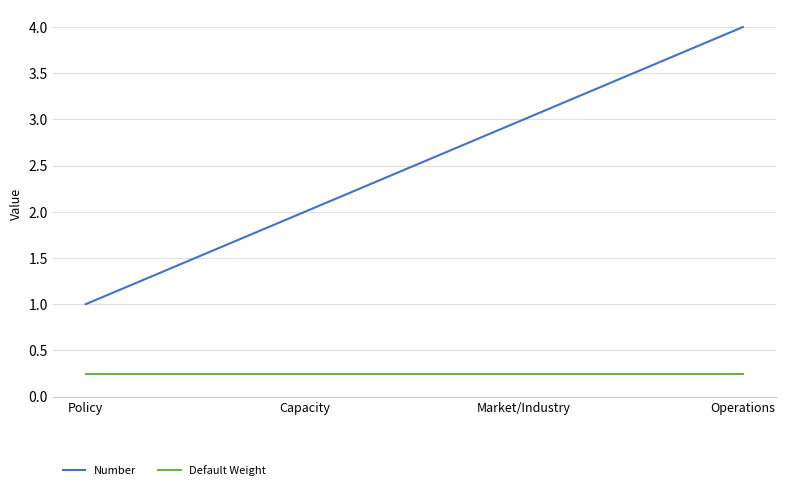

True or false: Number and Default Weight cross at least once.

False